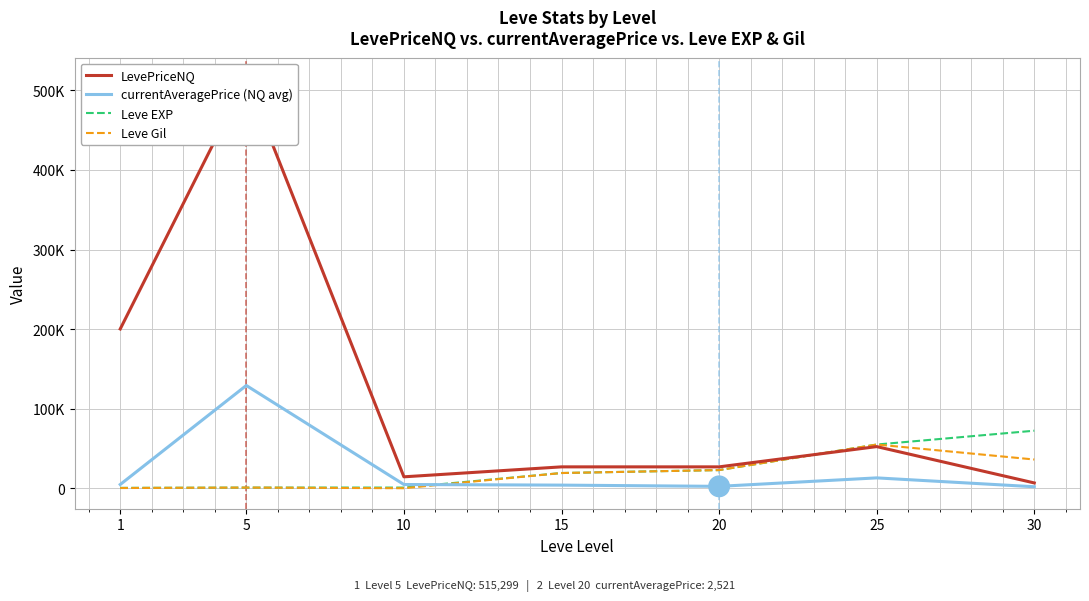

At which label does Leve EXP first exceed 19270?

20